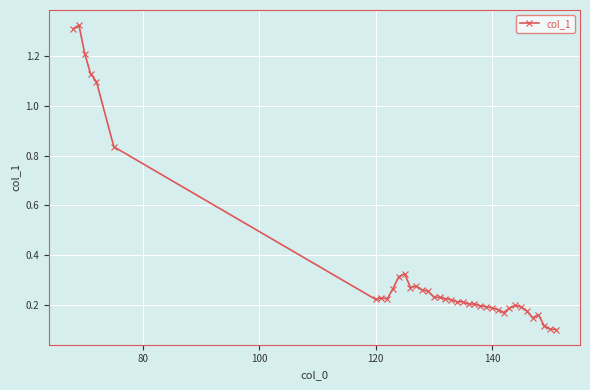

What is the difference between the maximum and second lowest values?

1.2